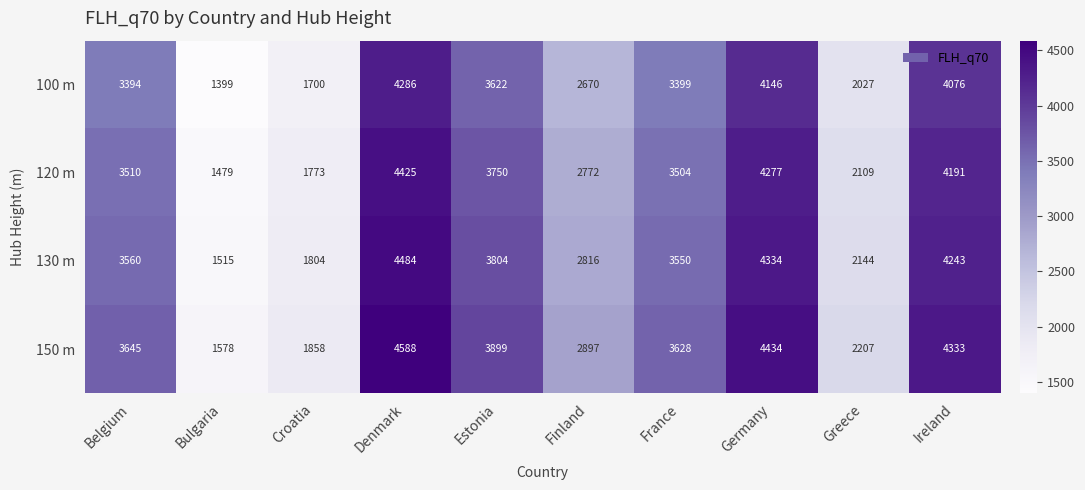

The value of 150 m at Finland is 2897.4. True or false?

True